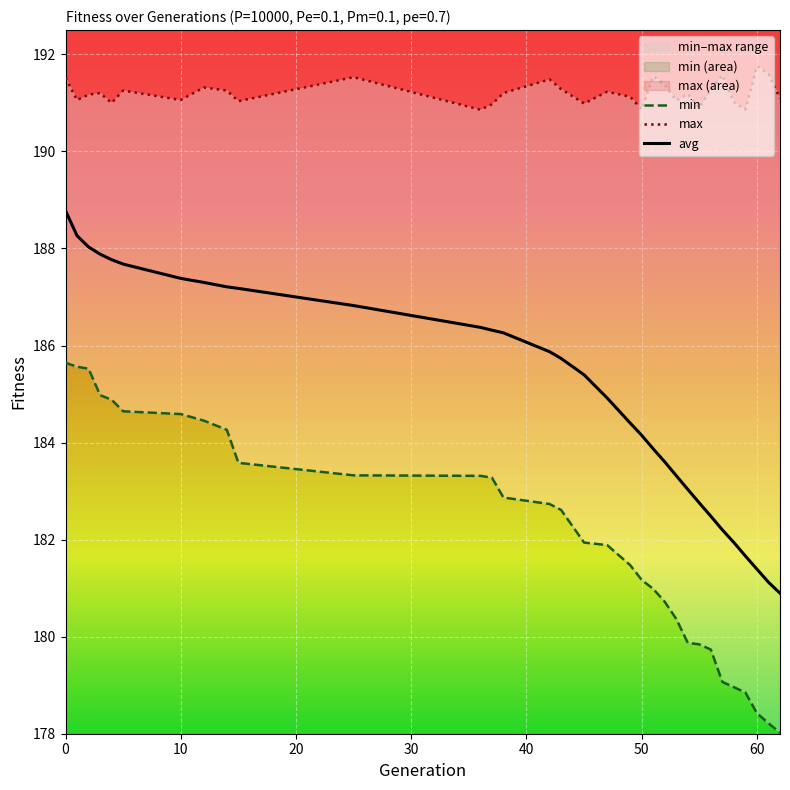

How many categories are shown in the chart?

32